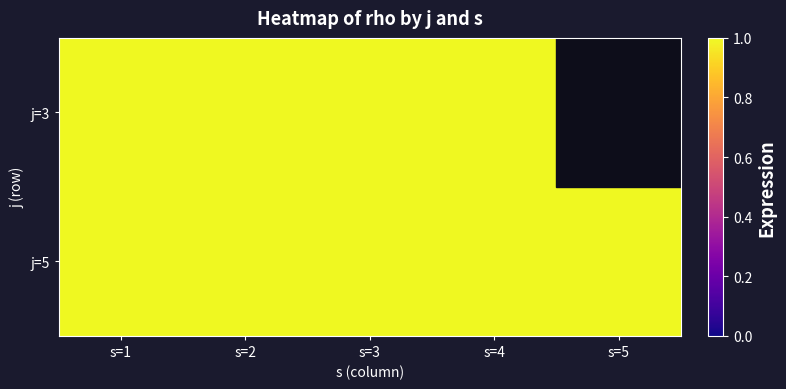

Reading left to right, what are all the values shown in this chart?

j=3 s=1: 1	1	1	1	0
j=3 s=2: 1	1	1	1	1